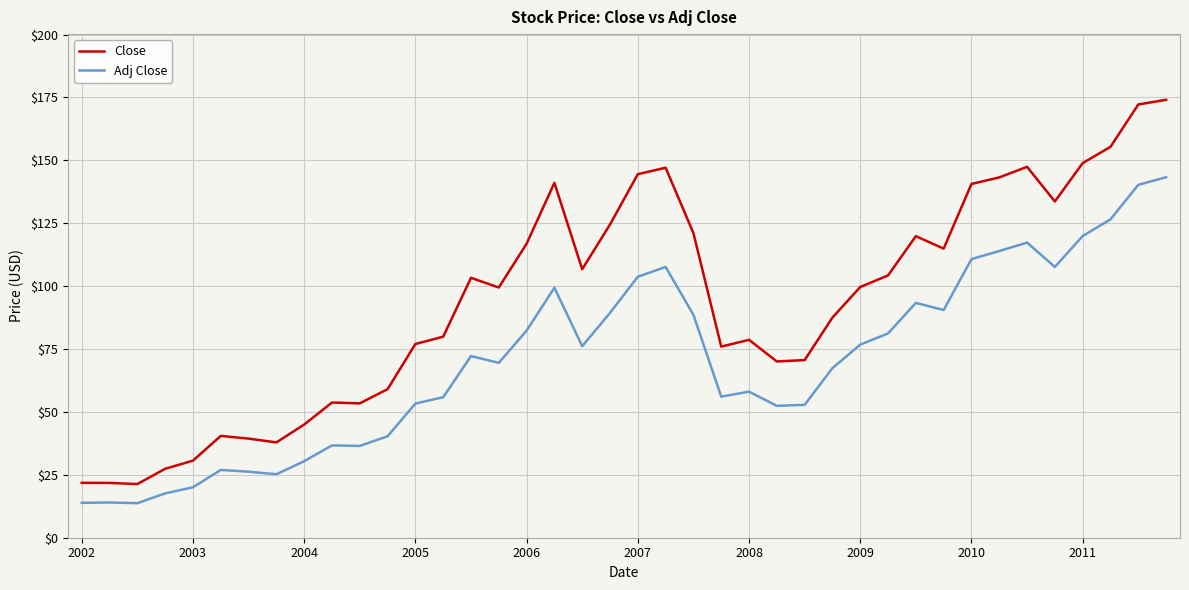

Which series has the largest total across all categories?

Close